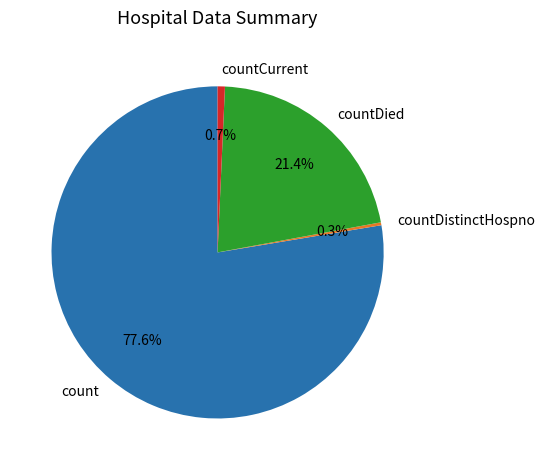

What portion of the pie excludes countCurrent?

99.3%